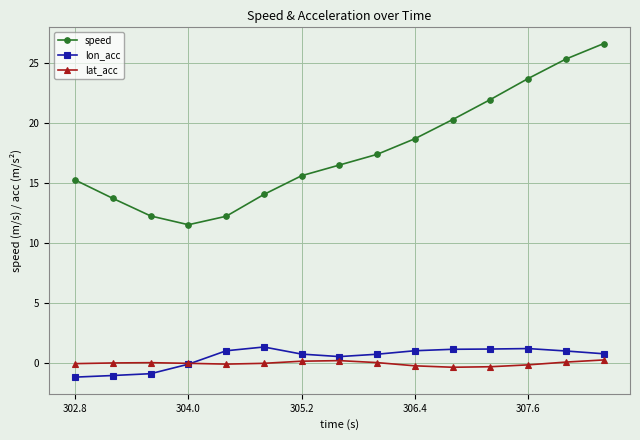

What is the value of the lon_acc point at the 13th from the left?

1.2